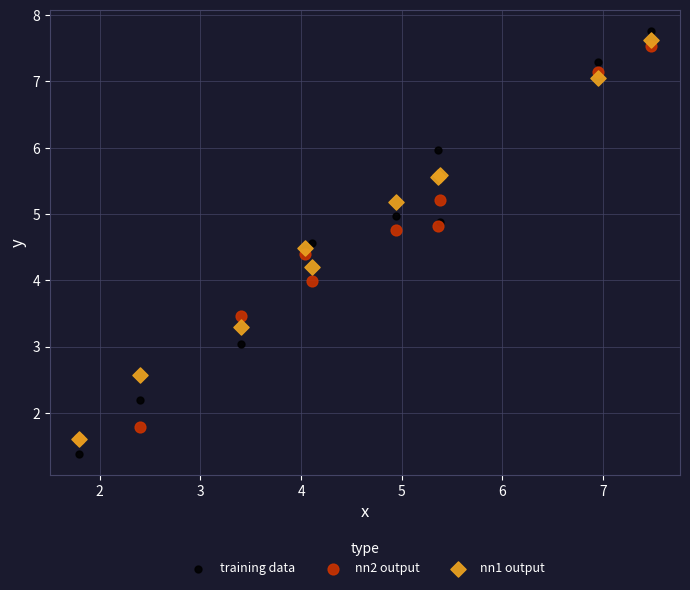

What are all the series names shown in the legend?

training data, nn2 output, nn1 output